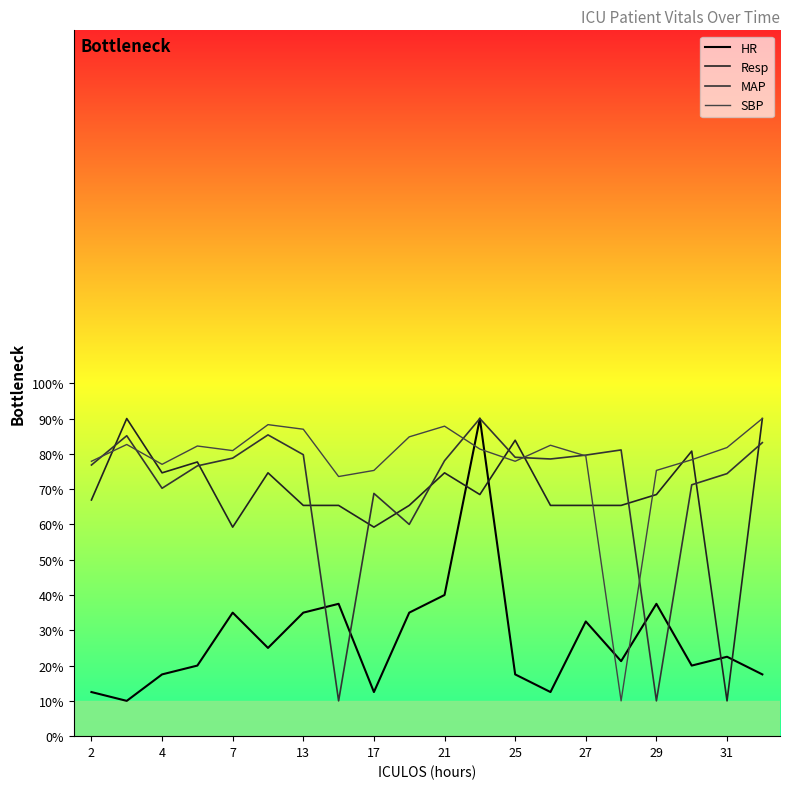

Is this an area chart (filled region under the line)?

No